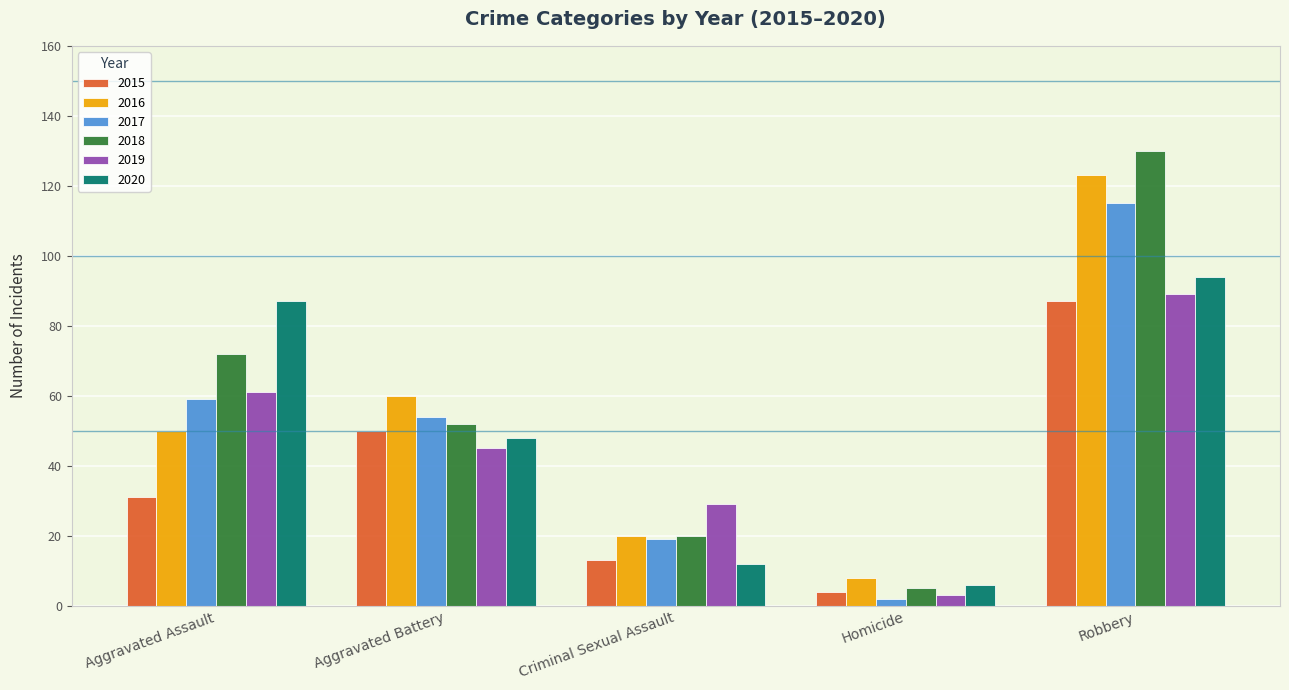

Which series has the widest spread of values?

2018